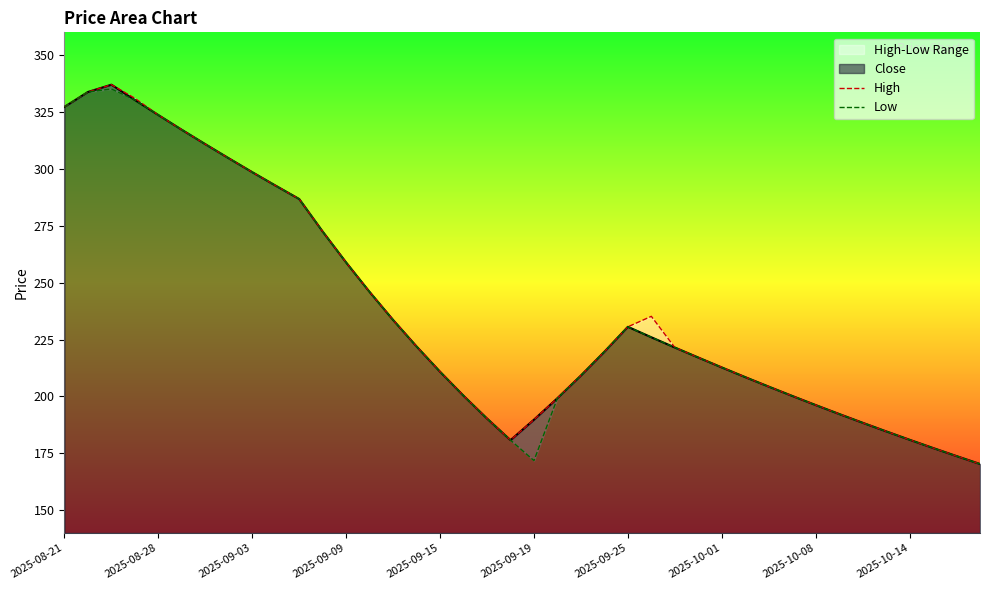

The High series shows 531.3 at 2025-08-21. True or false?

False